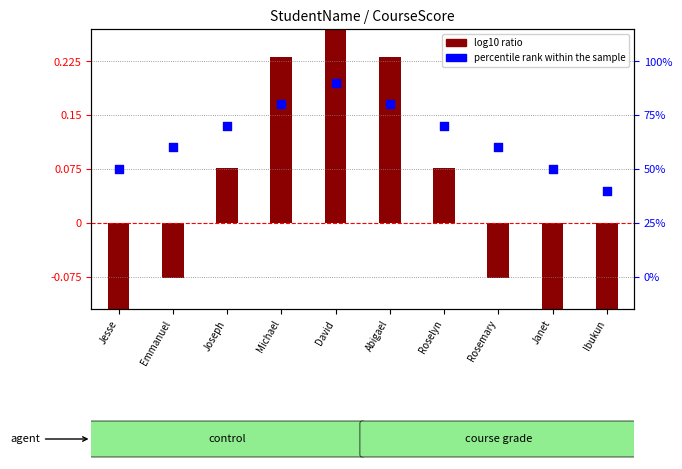

What are all the series names shown in the legend?

log10 ratio, percentile rank within the sample